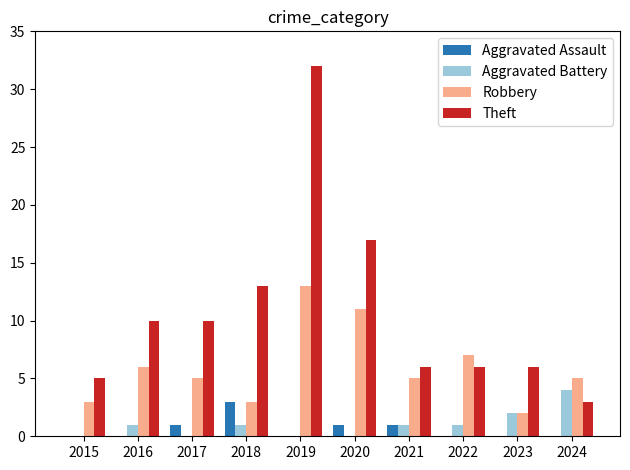

Is it true that Aggravated Assault equals 0 at 2015?

True